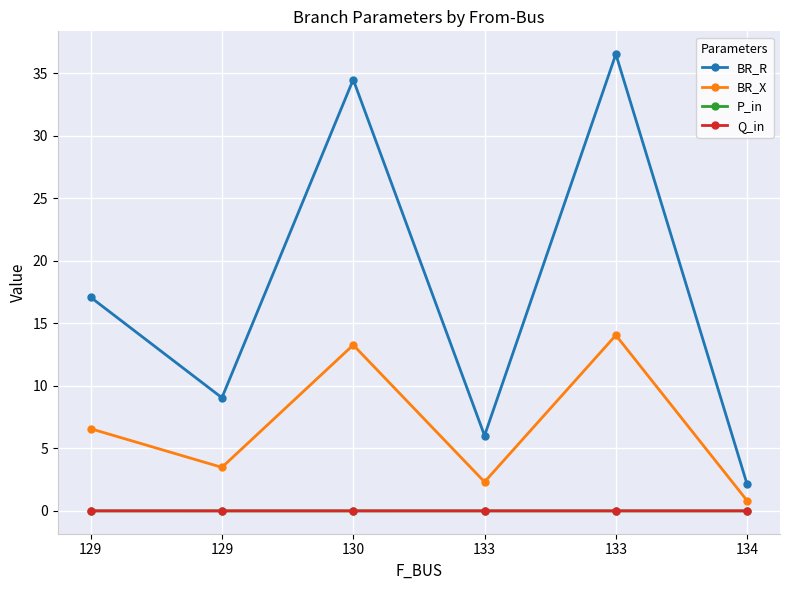

At which label does Q_in reach its minimum?

130